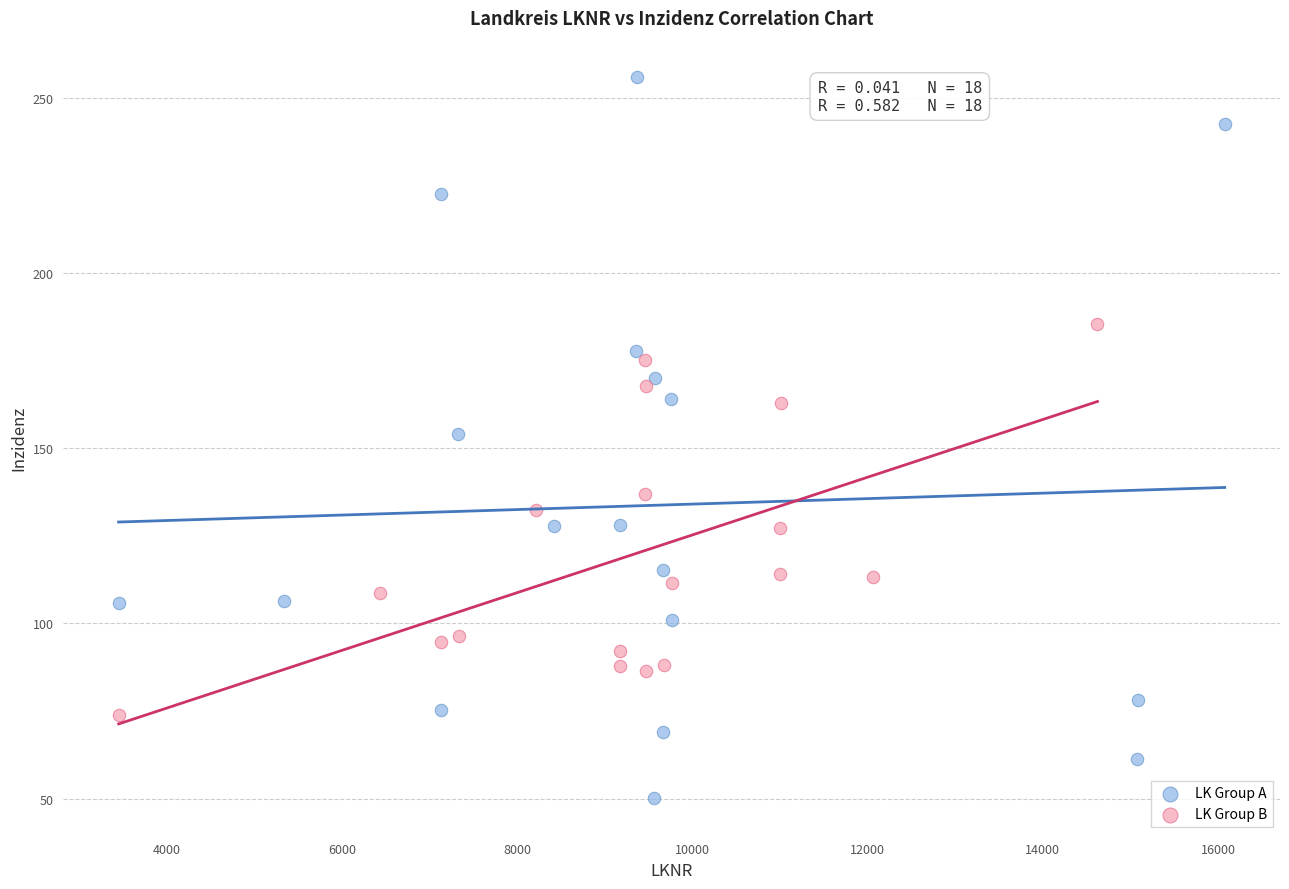

Which series has the largest Y range (max minus min)?

LK Group A